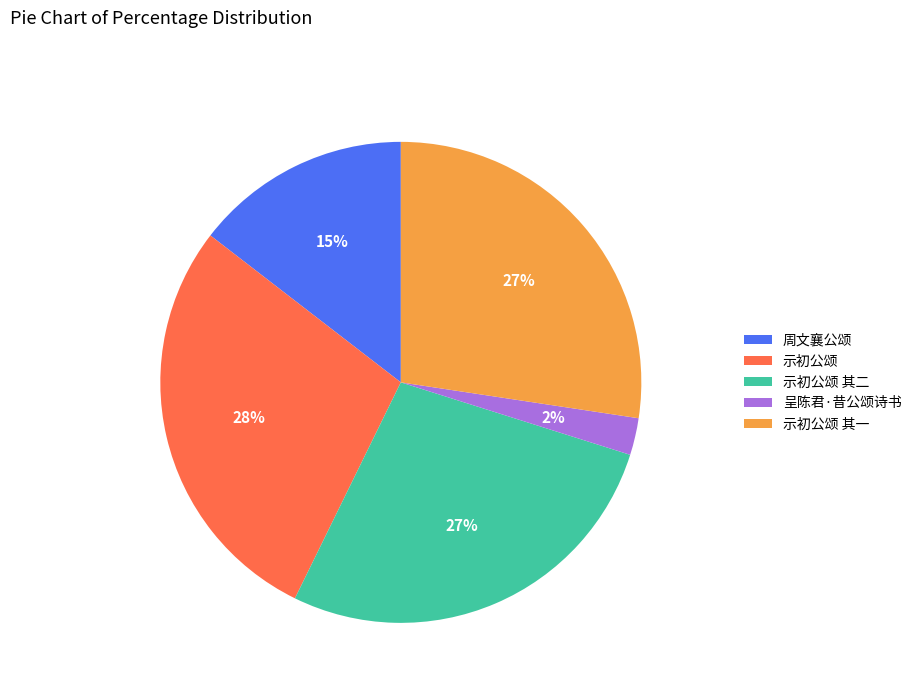

Is the sum of 呈陈君·昔公颂诗书 and 示初公颂 其一 greater than half?

No